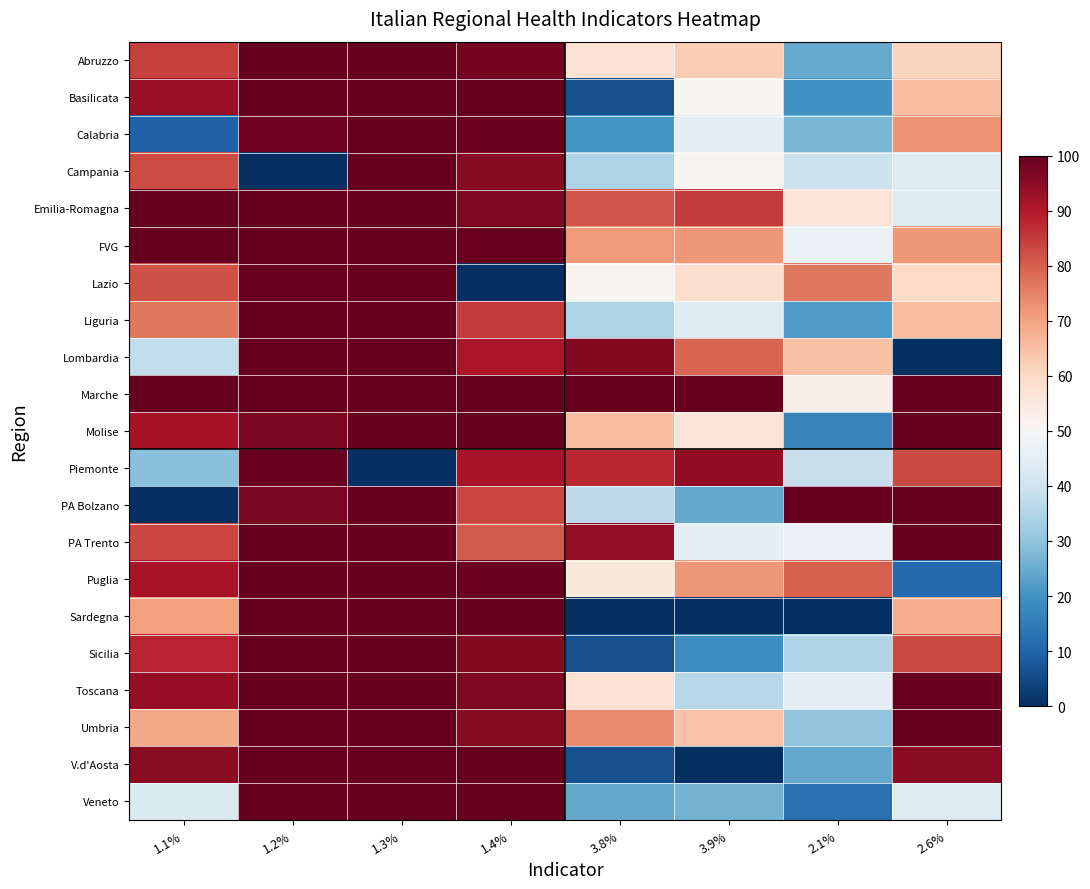

At how many categories does at least one series exceed 94?

8